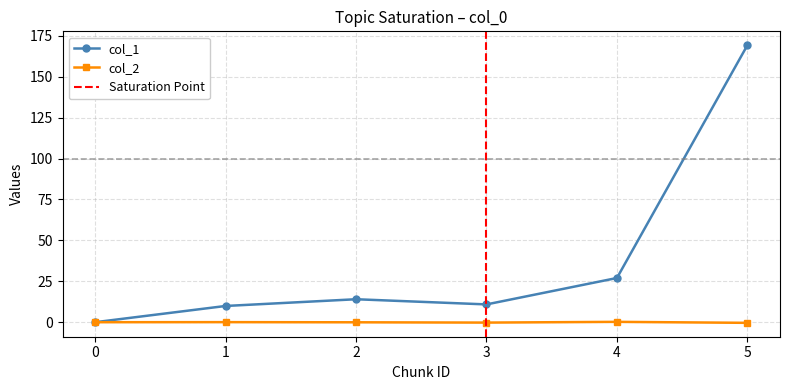

At 0, list the series in order from smallest to largest.

col_1, col_2